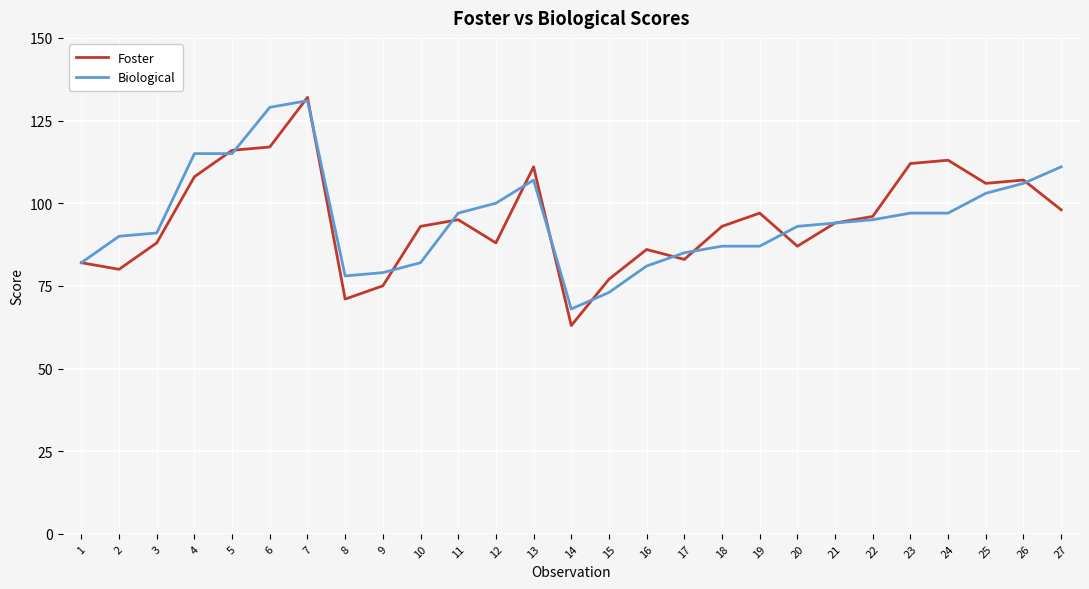

Is this an area chart (filled region under the line)?

No